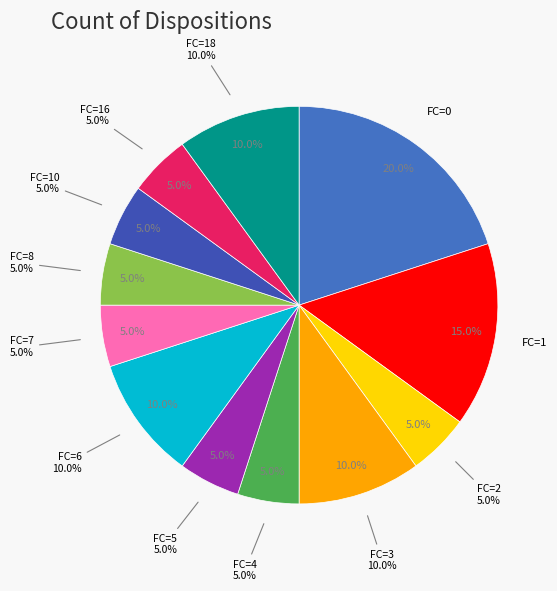

What percentage is the FC=3 slice, to the nearest percent?

10%